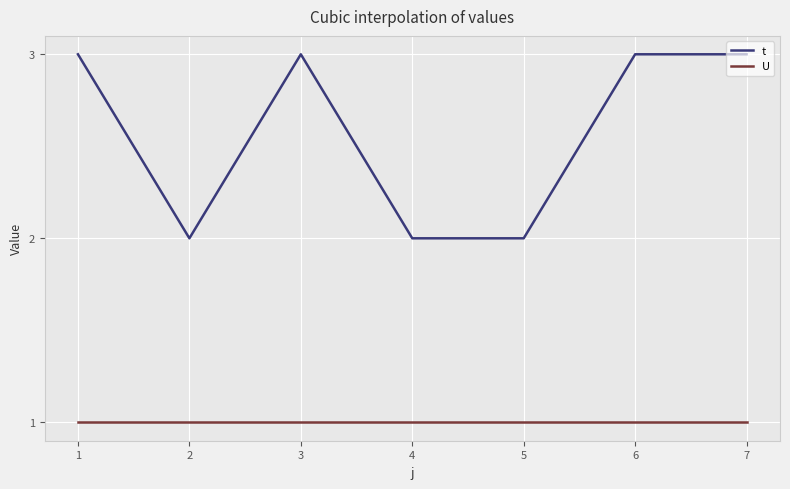

Is the value of t at 3 greater than the value of U at 1?

Yes